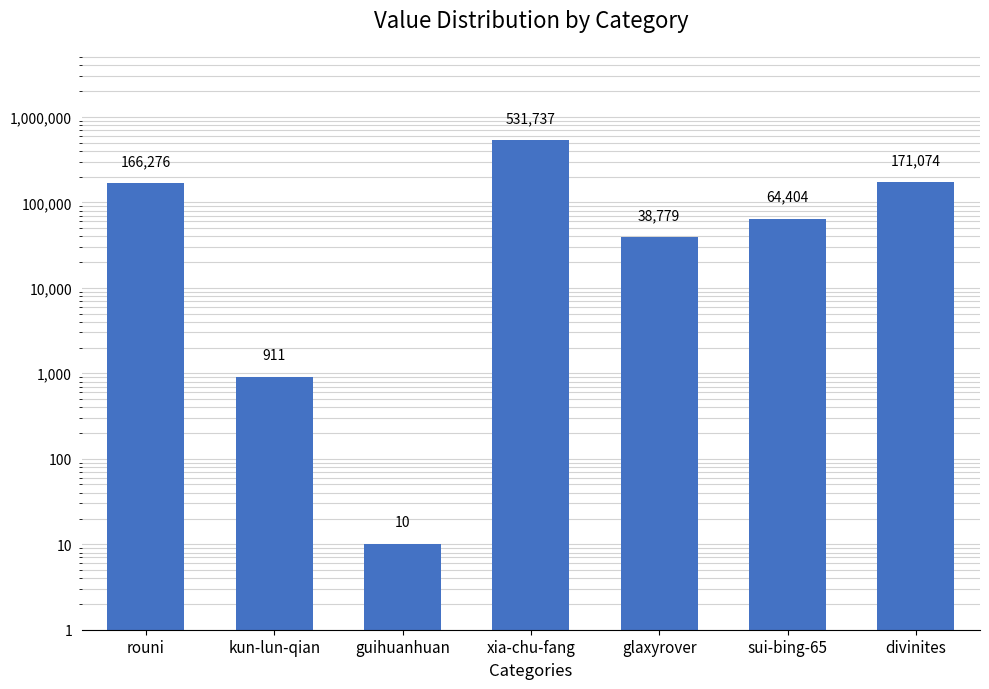

List the labels in order of value, smallest first.

guihuanhuan, kun-lun-qian, glaxyrover, sui-bing-65, rouni, divinites, xia-chu-fang